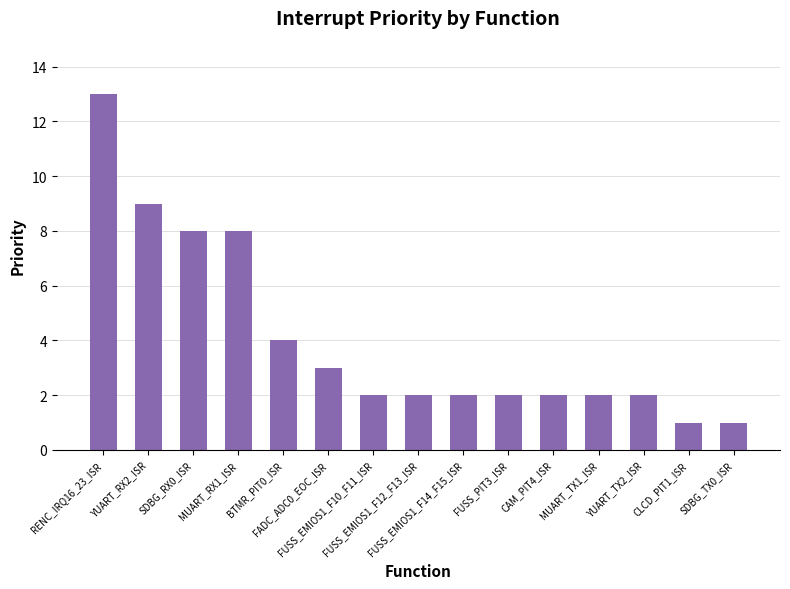

At which label does the data first exceed 2?

RENC_IRQ16_23_ISR